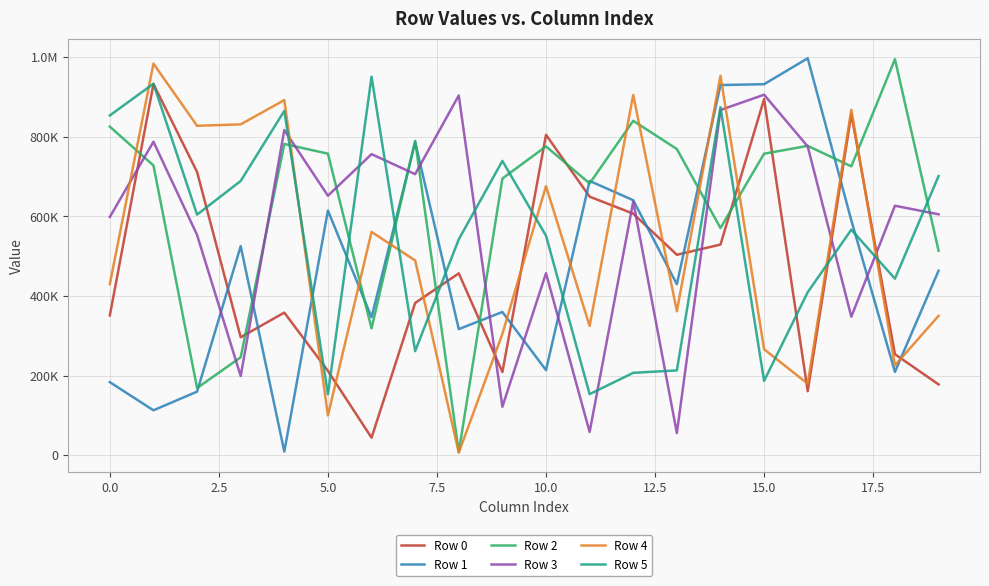

Is this an area chart (filled region under the line)?

No